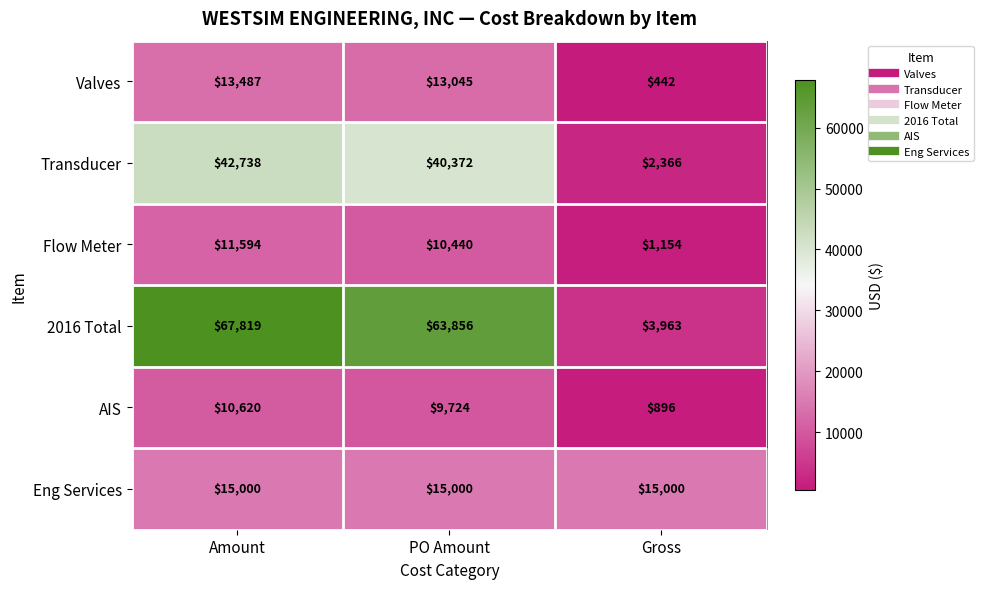

Which series has the widest spread of values?

2016 Total